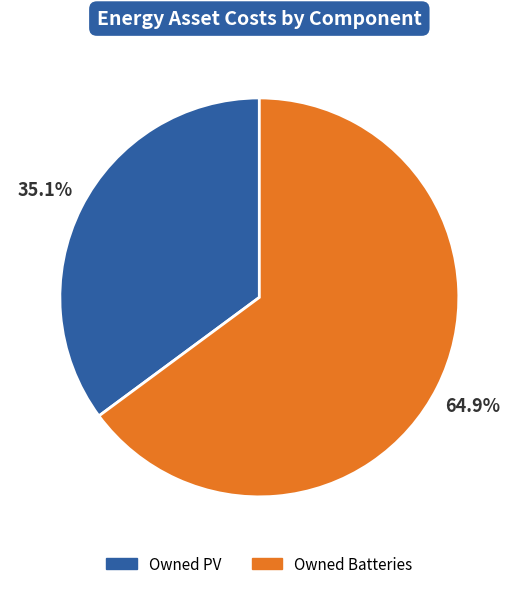

To the nearest percent, what is the difference between the largest and smallest slice percentages?

30%